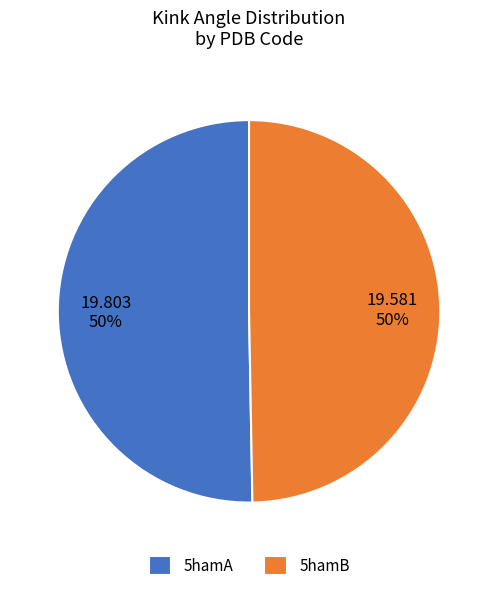

To the nearest percent, what percentage of the pie is 5hamB?

50%